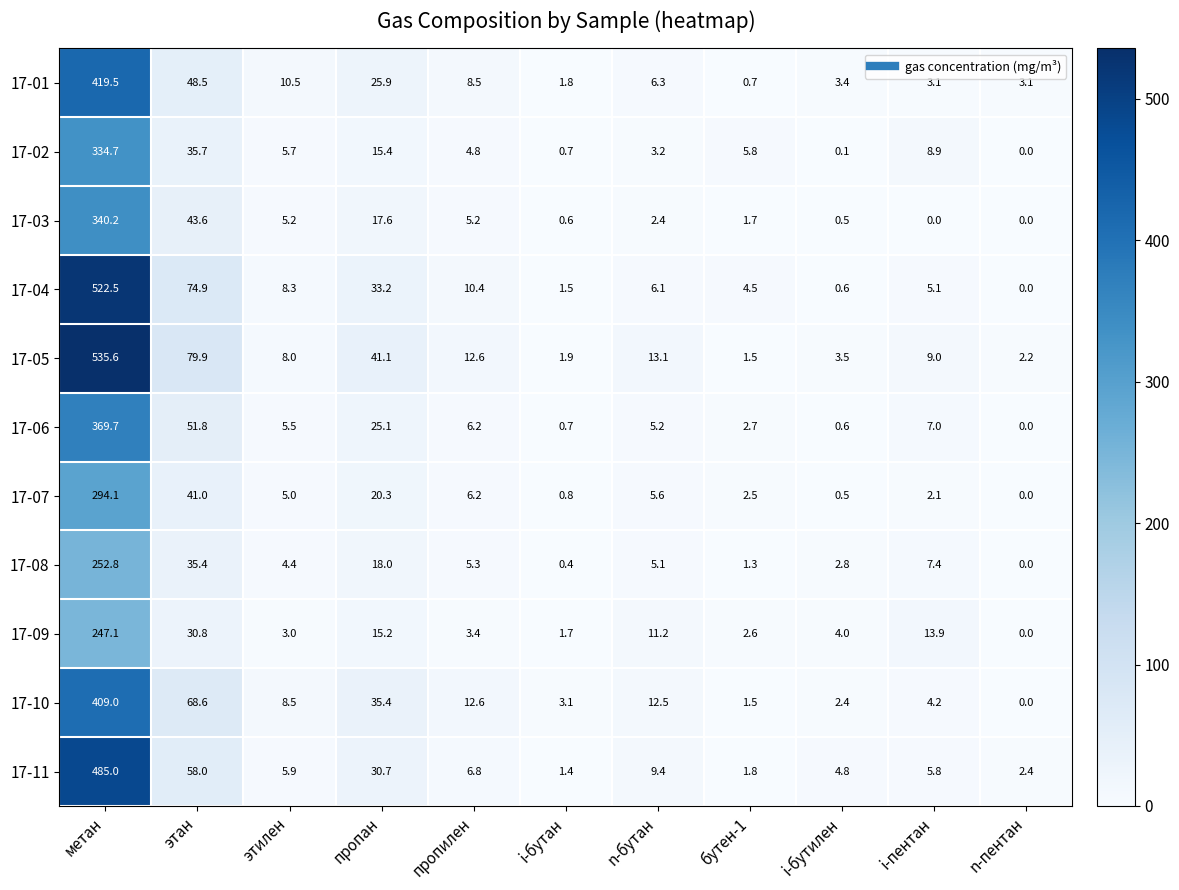

What is the total value across all series at этан?

568.2